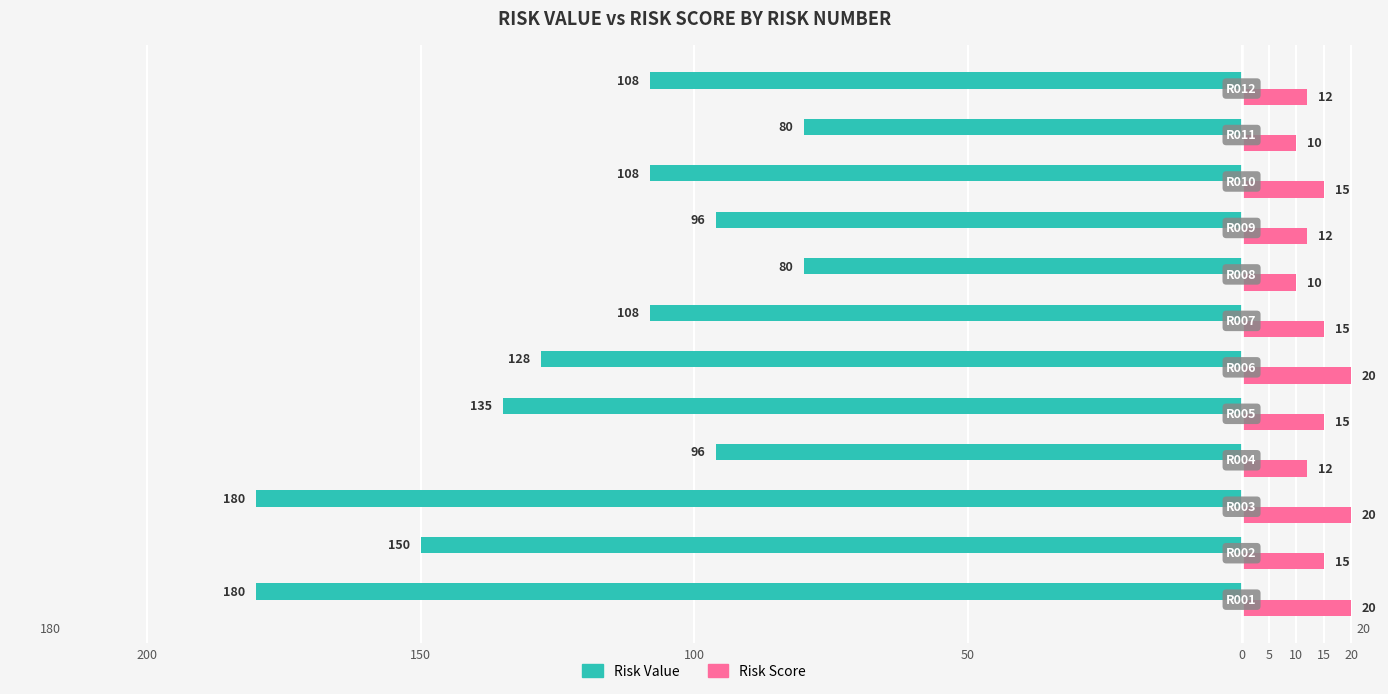

What is the difference between the maximum and second lowest values in the Risk Score series?

10